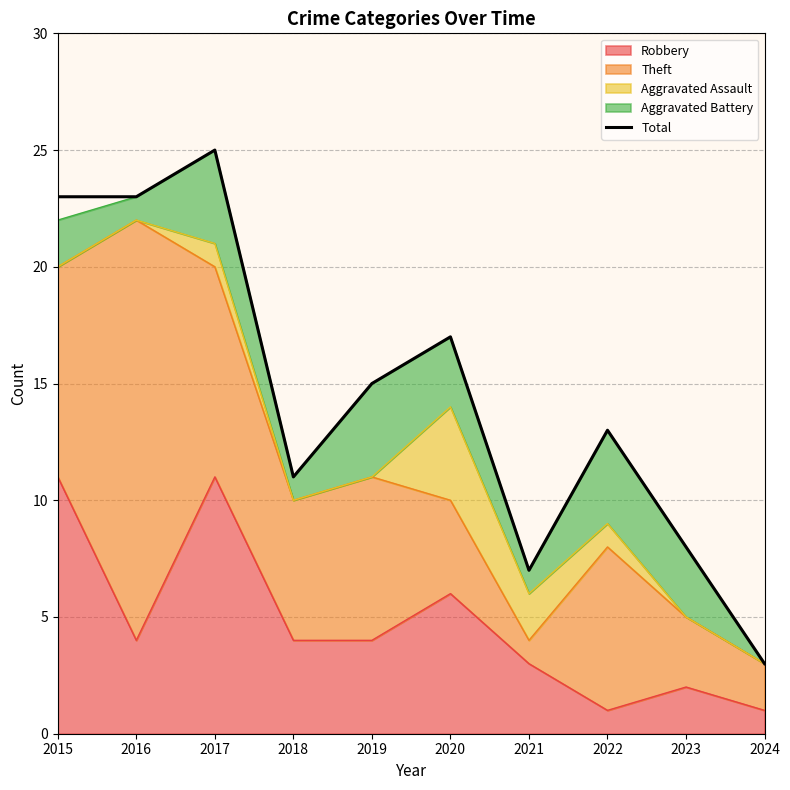

How many points are lower than both their immediate neighbors (excluding endpoints)?

2